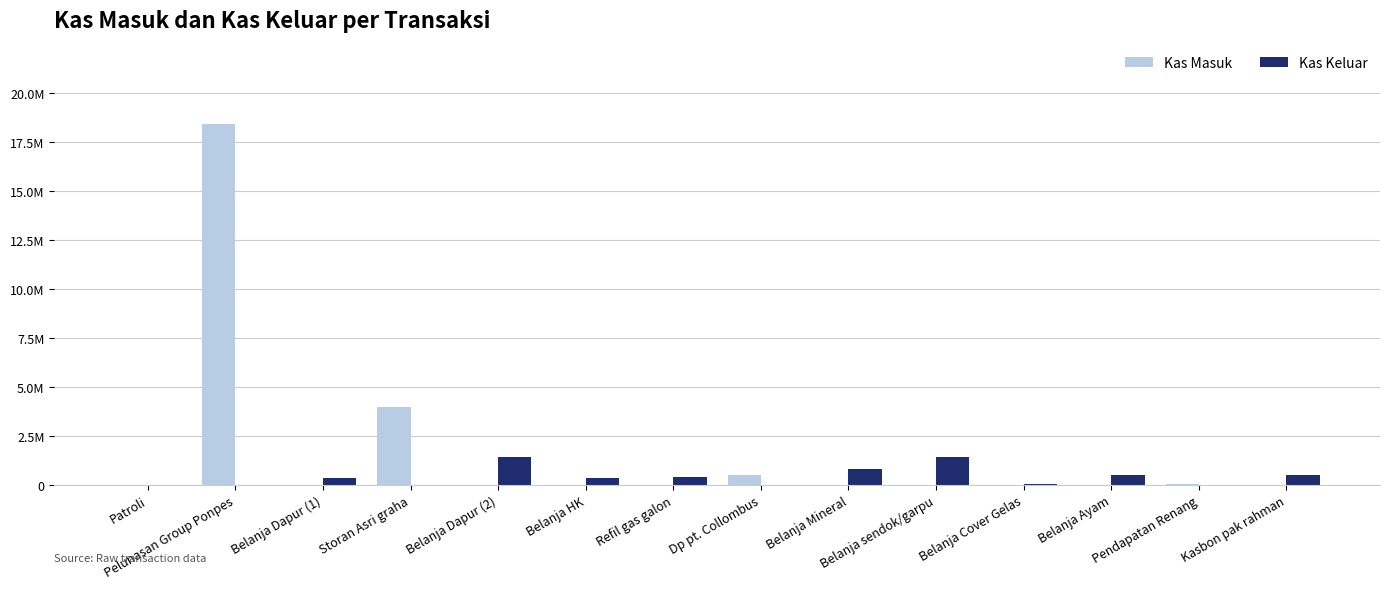

What is the difference between the highest and lowest values at Kasbon pak rahman?

500000